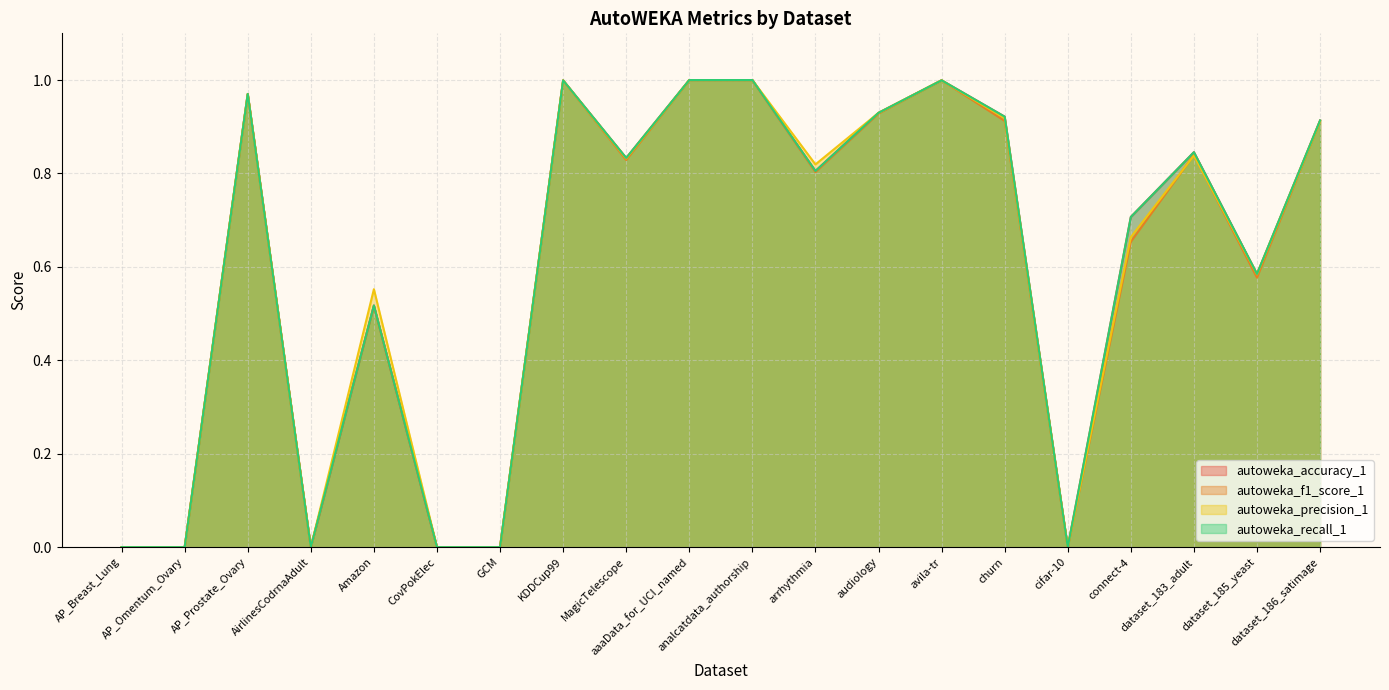

At which label is autoweka_accuracy_1 closest to 0?

AP_Breast_Lung